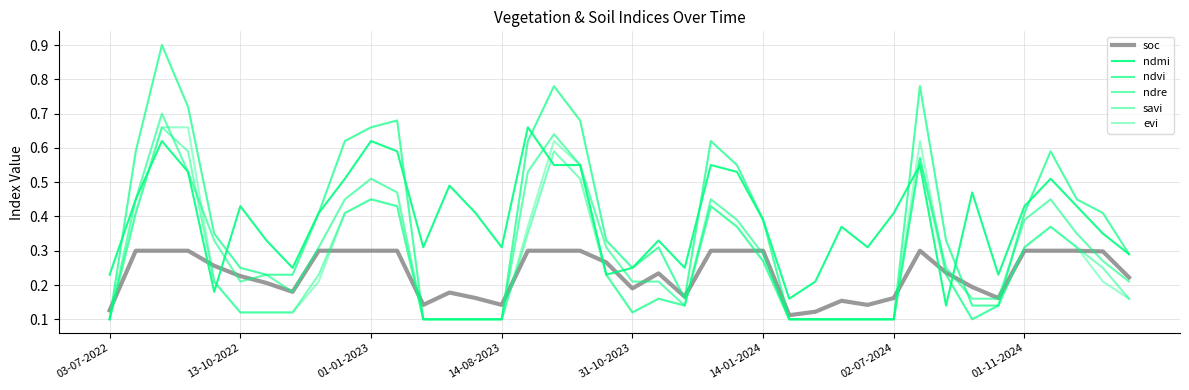

Which series has the largest total across all categories?

ndmi